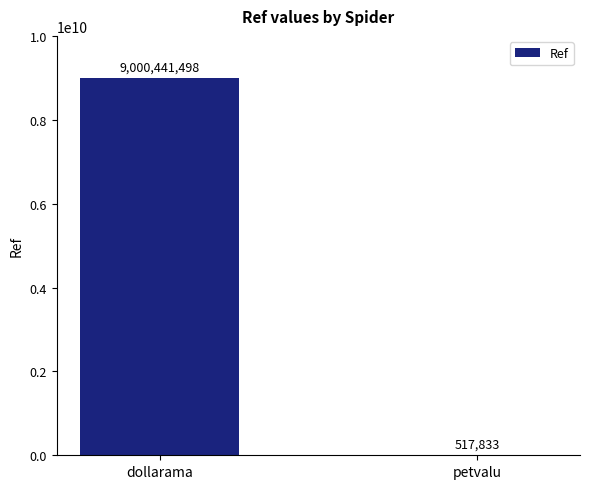

What is the sum of all values?

9000959331